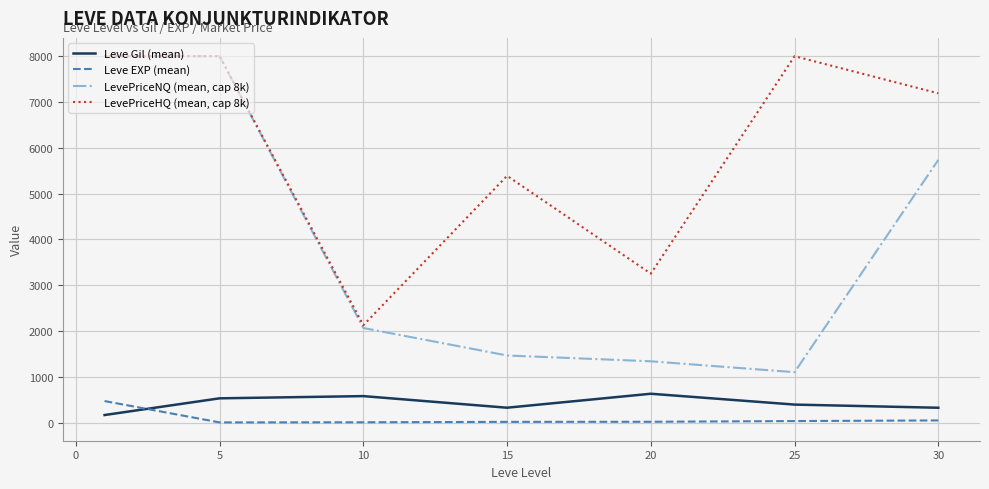

What is the minimum value for LevePriceHQ (mean, cap 8k)?

2124.9